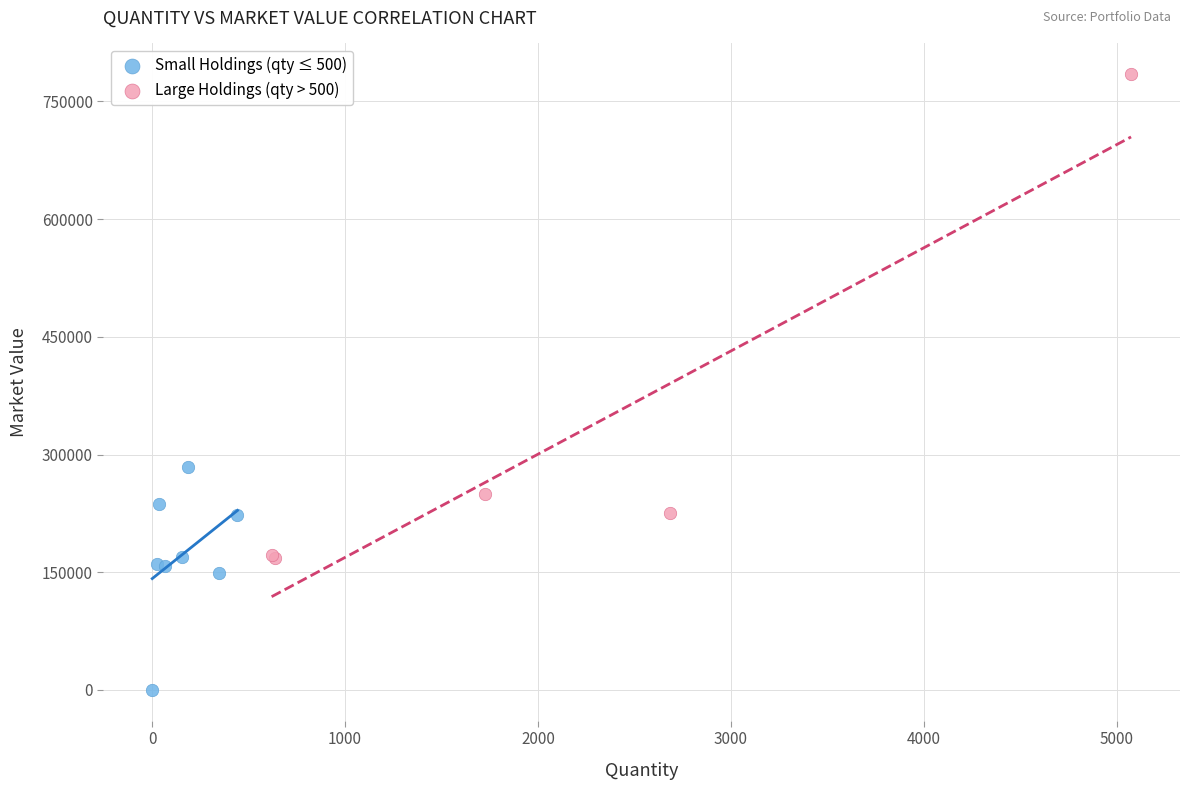

Which series reaches the maximum Y coordinate?

Large Holdings (qty > 500)